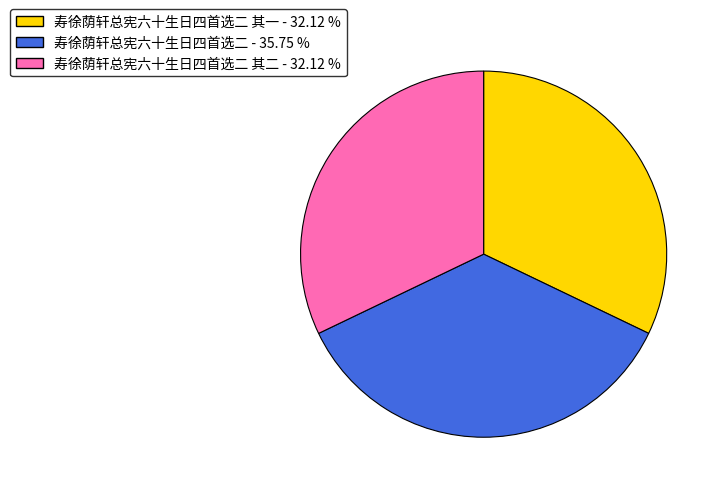

Is there any slice that represents more than half of the pie?

No